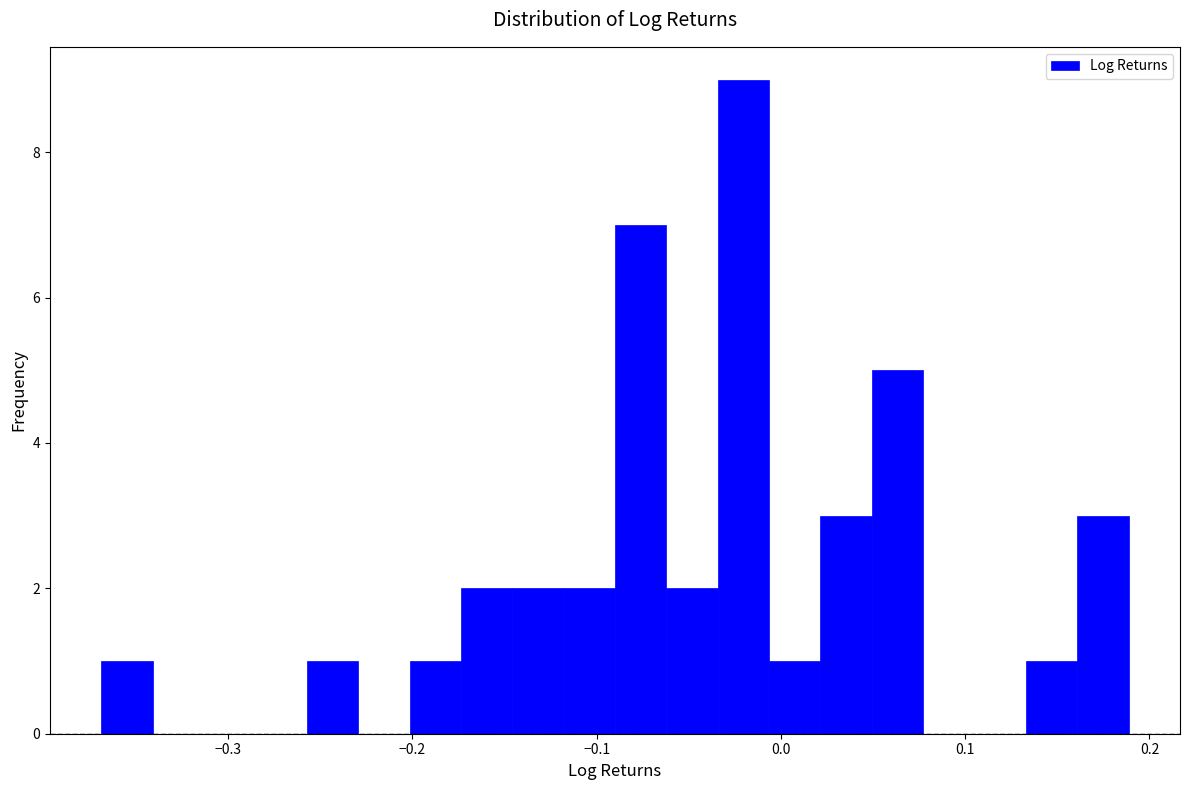

Read against the x-axis, roughly where is the centre of the tallest bar?

-0.02